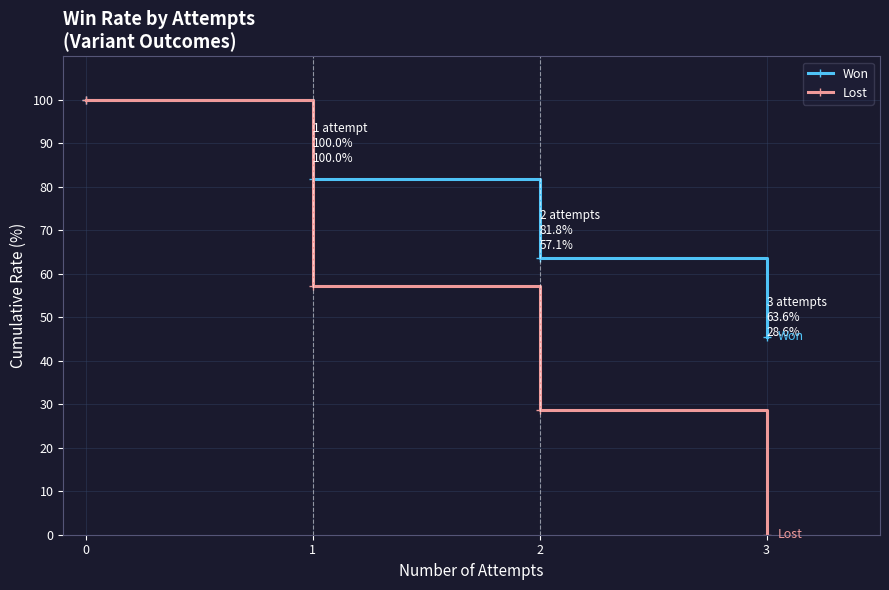

The value of Lost at 3 is 0.0. True or false?

True